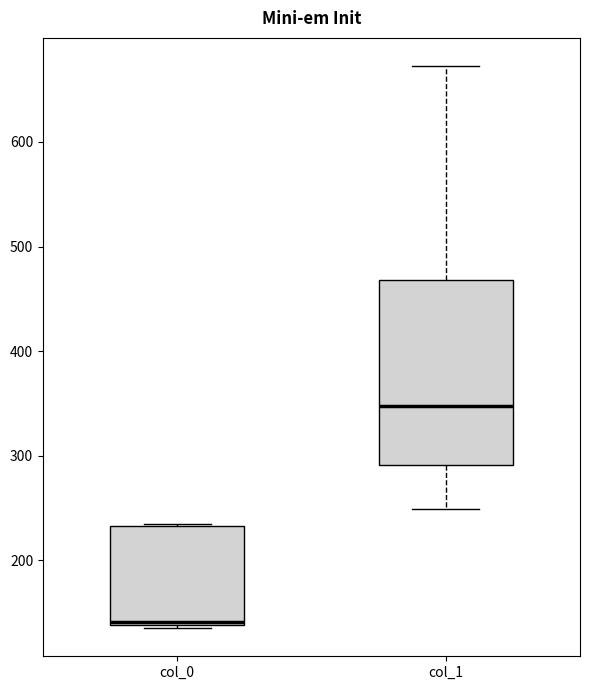

Comparing the boxes themselves (not the whiskers), which one is the tallest?

col_1